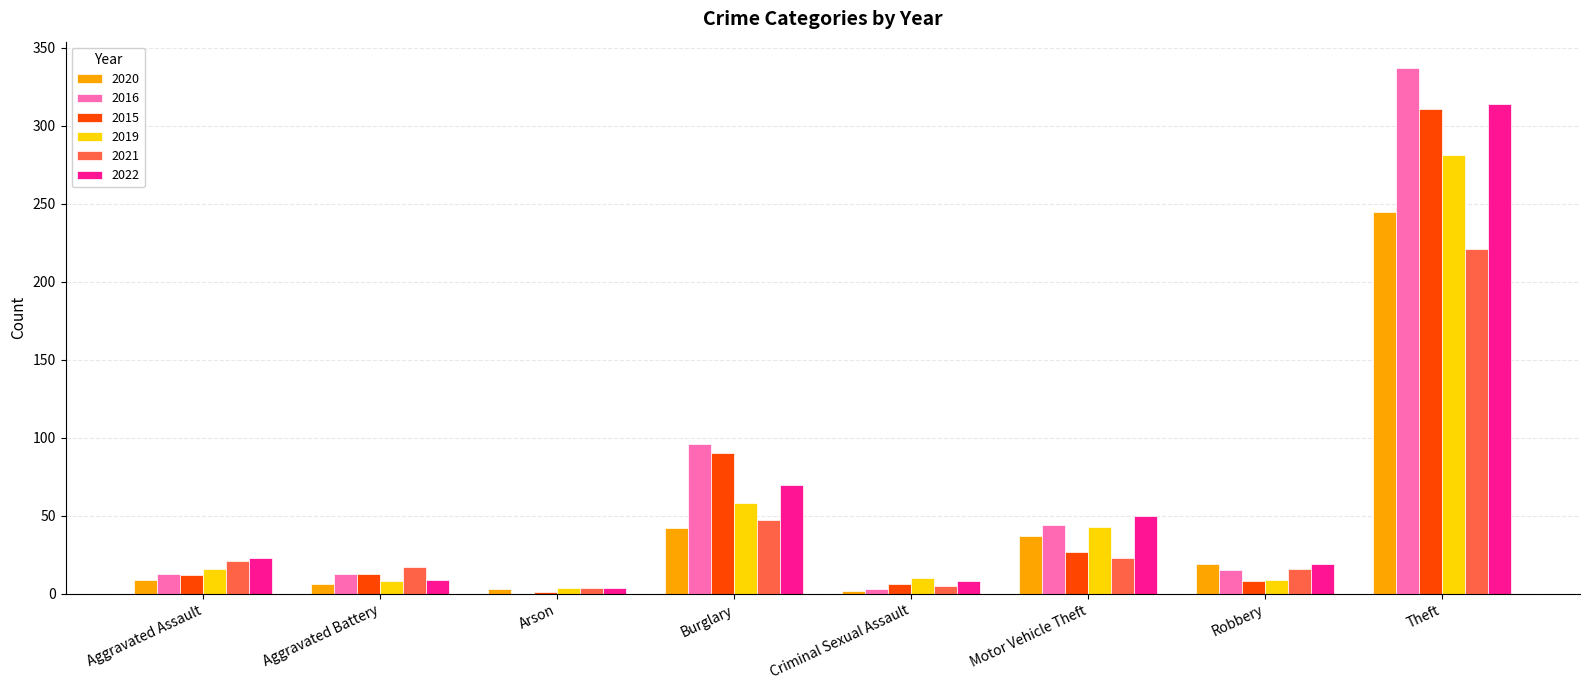

What is the difference between the 2016 values at Motor Vehicle Theft and Aggravated Assault?

31